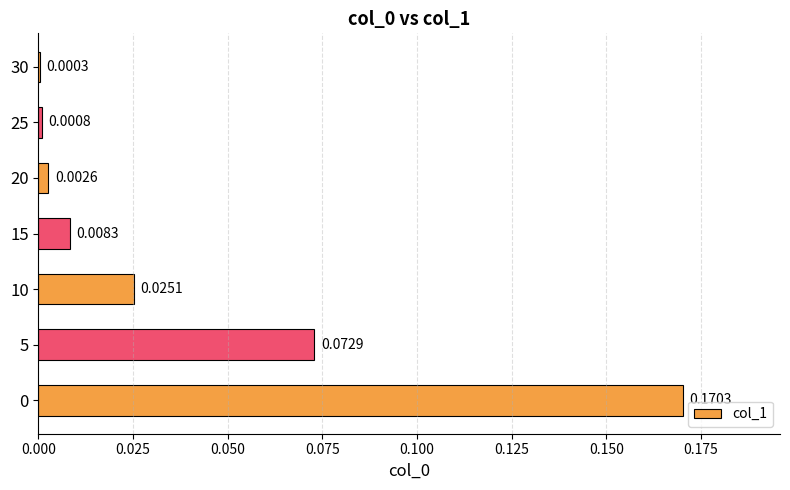

Between 20 and 5, which is larger?

5